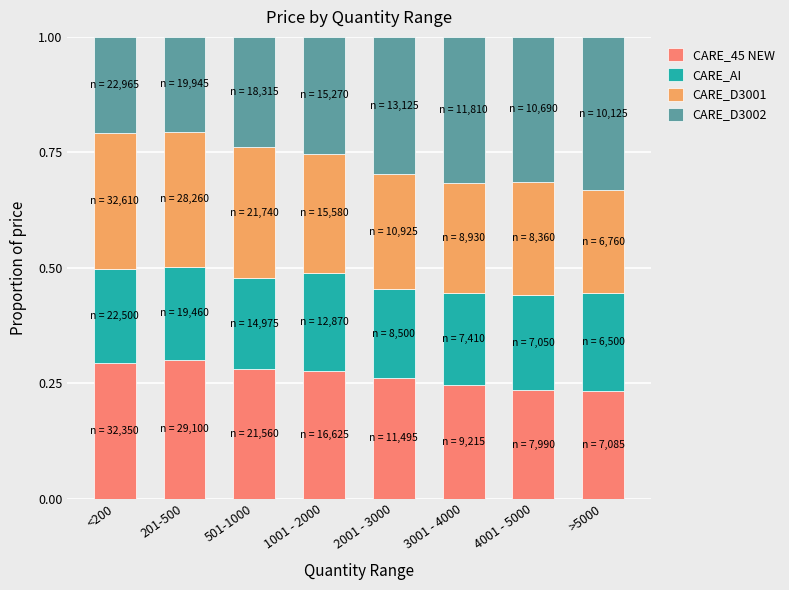

What is the total value across all series at <200?

1.0